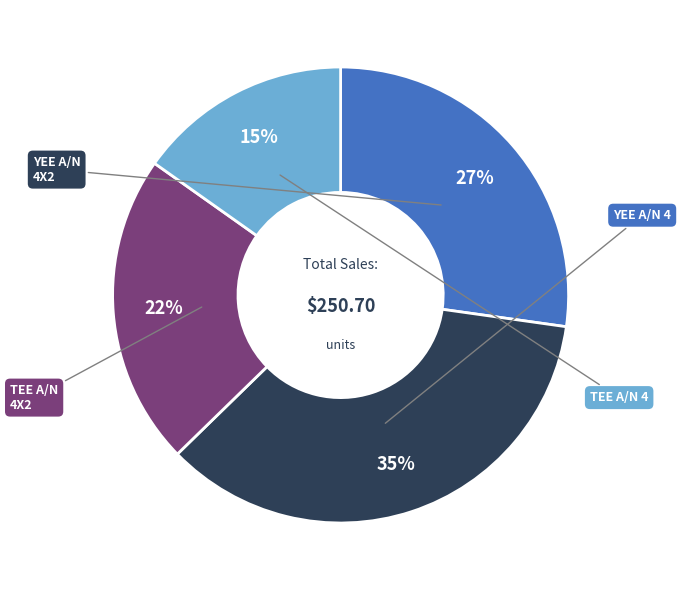

Which has a higher value, YEE A/N 4 or TEE A/N 4?

YEE A/N 4